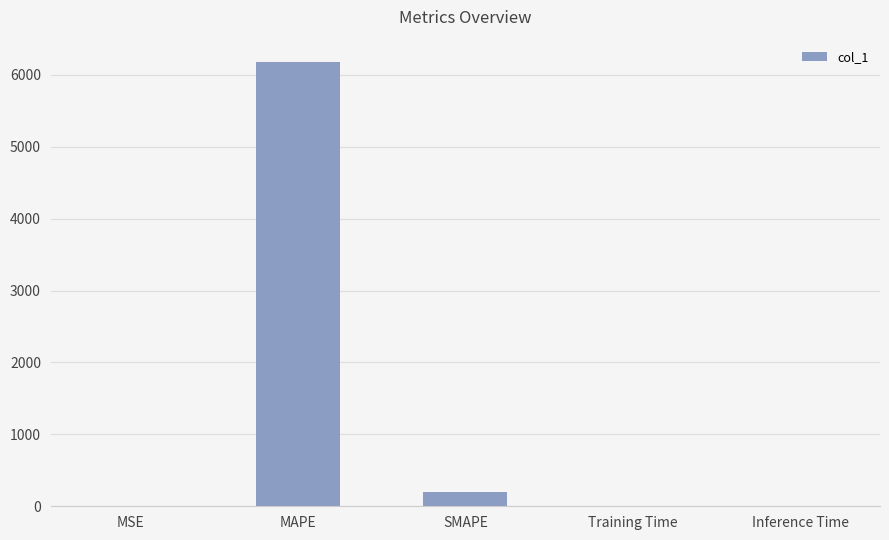

At which label is the value closest to 3089?

SMAPE